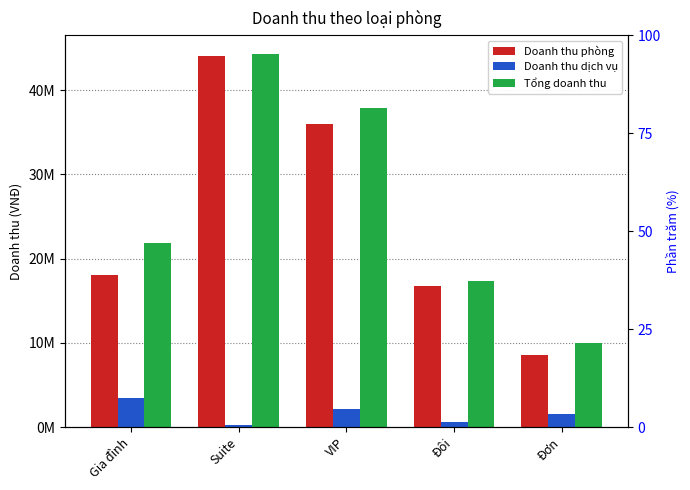

How many groups of bars are there?

5